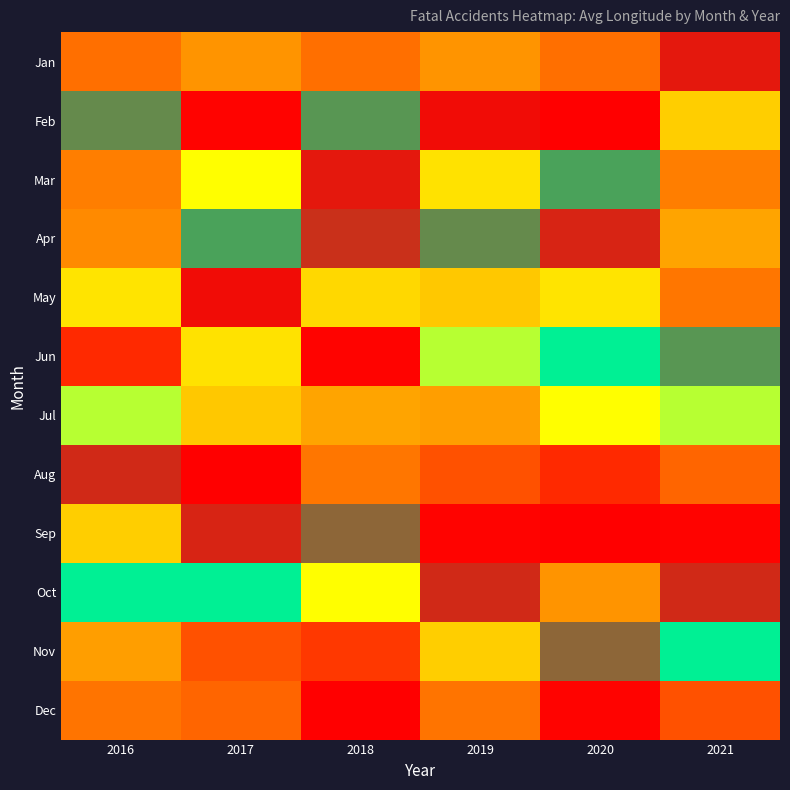

Reading right to left, transcribe all the data shown in this chart.

Jan: 2021=-58.4	2020=-58.5	2019=-58.5	2018=-58.5	2017=-58.5	2016=-58.5
Feb: 2021=-58.4	2020=-58.5	2019=-58.4	2018=-58.4	2017=-58.5	2016=-58.4
Mar: 2021=-58.5	2020=-58.4	2019=-58.4	2018=-58.4	2017=-58.4	2016=-58.5
Apr: 2021=-58.5	2020=-58.4	2019=-58.4	2018=-58.4	2017=-58.4	2016=-58.5
May: 2021=-58.5	2020=-58.4	2019=-58.5	2018=-58.4	2017=-58.4	2016=-58.4
Jun: 2021=-58.4	2020=-58.4	2019=-58.4	2018=-58.5	2017=-58.4	2016=-58.5
Jul: 2021=-58.4	2020=-58.4	2019=-58.5	2018=-58.5	2017=-58.5	2016=-58.4
Aug: 2021=-58.5	2020=-58.5	2019=-58.5	2018=-58.5	2017=-58.5	2016=-58.4
Sep: 2021=-58.5	2020=-58.4	2019=-58.5	2018=-58.4	2017=-58.4	2016=-58.4
Oct: 2021=-58.4	2020=-58.5	2019=-58.4	2018=-58.4	2017=-58.4	2016=-58.4
Nov: 2021=-58.4	2020=-58.4	2019=-58.4	2018=-58.5	2017=-58.5	2016=-58.5
Dec: 2021=-58.5	2020=-58.5	2019=-58.5	2018=-58.4	2017=-58.5	2016=-58.5